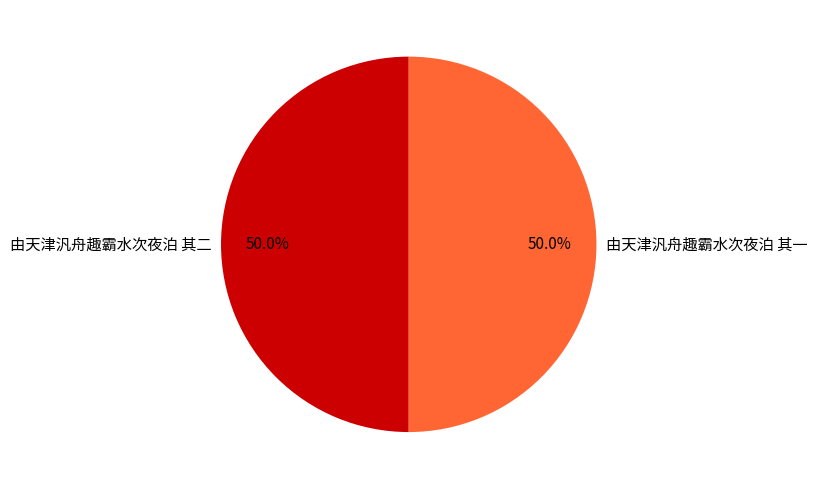

The 由天津汎舟趣霸水次夜泊 其一 slice represents 36% of the pie. True or false?

False